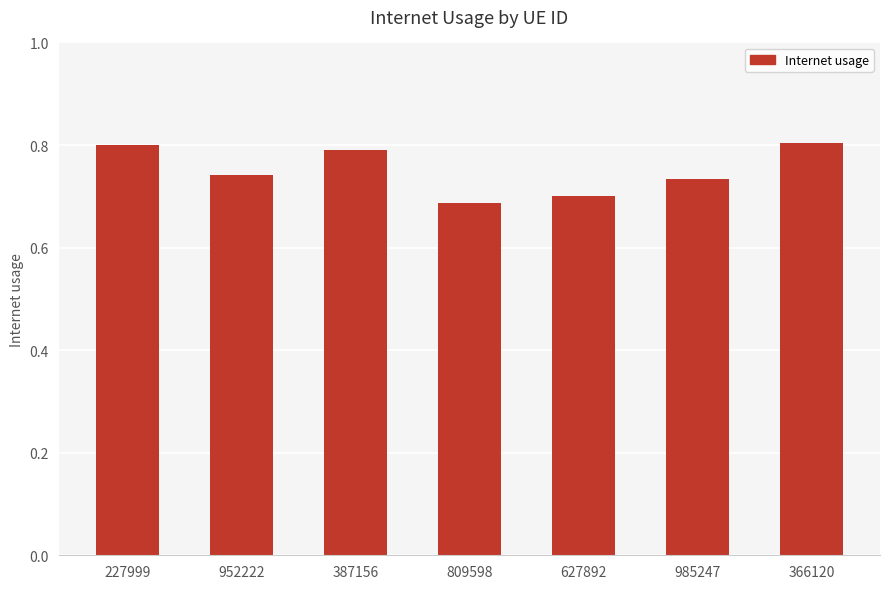

What is the label of the 6th bar from the right?

952222